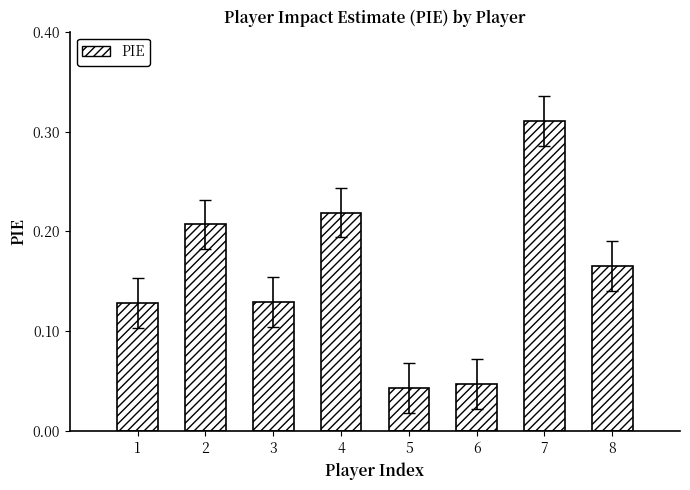

At which category does the chart reach its peak across all series?

7